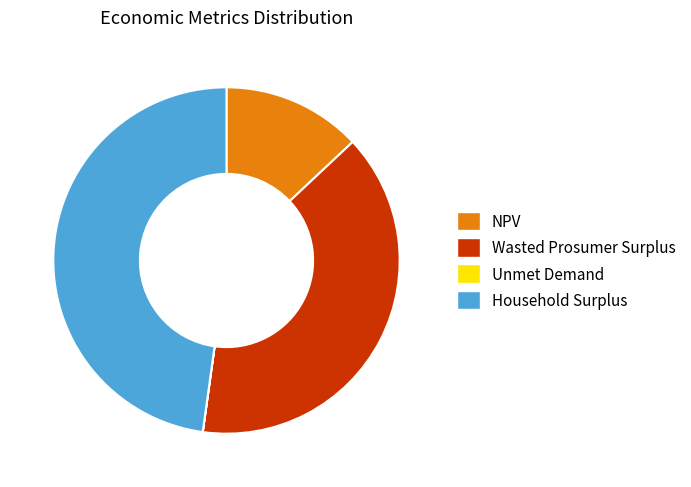

Which category has the biggest portion of the pie?

Household Surplus